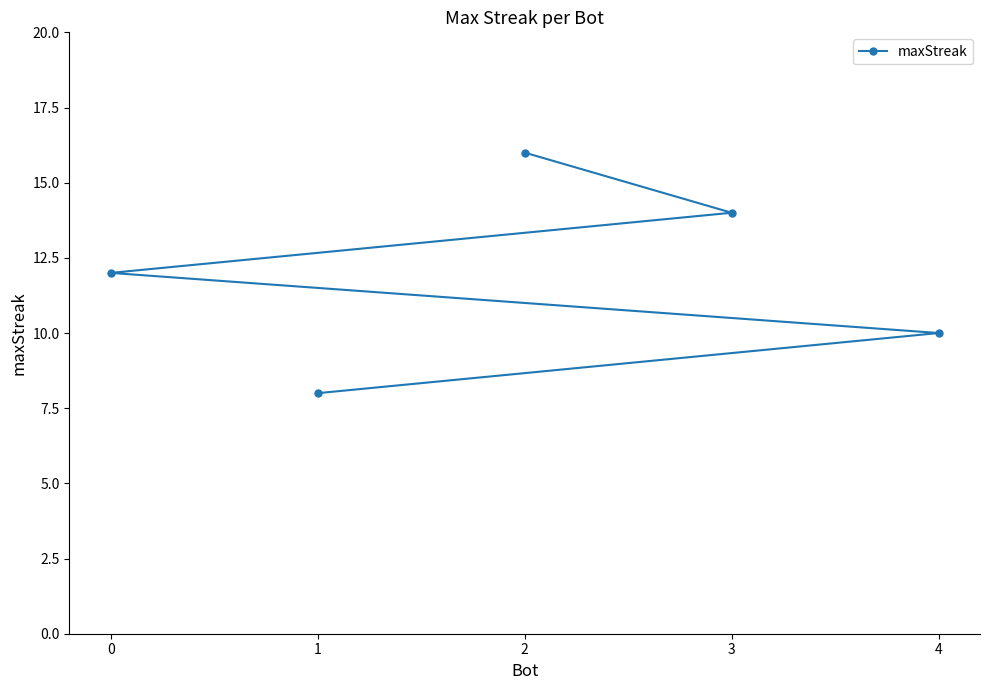

List the labels in order of value, largest first.

2, 3, 0, 4, 1